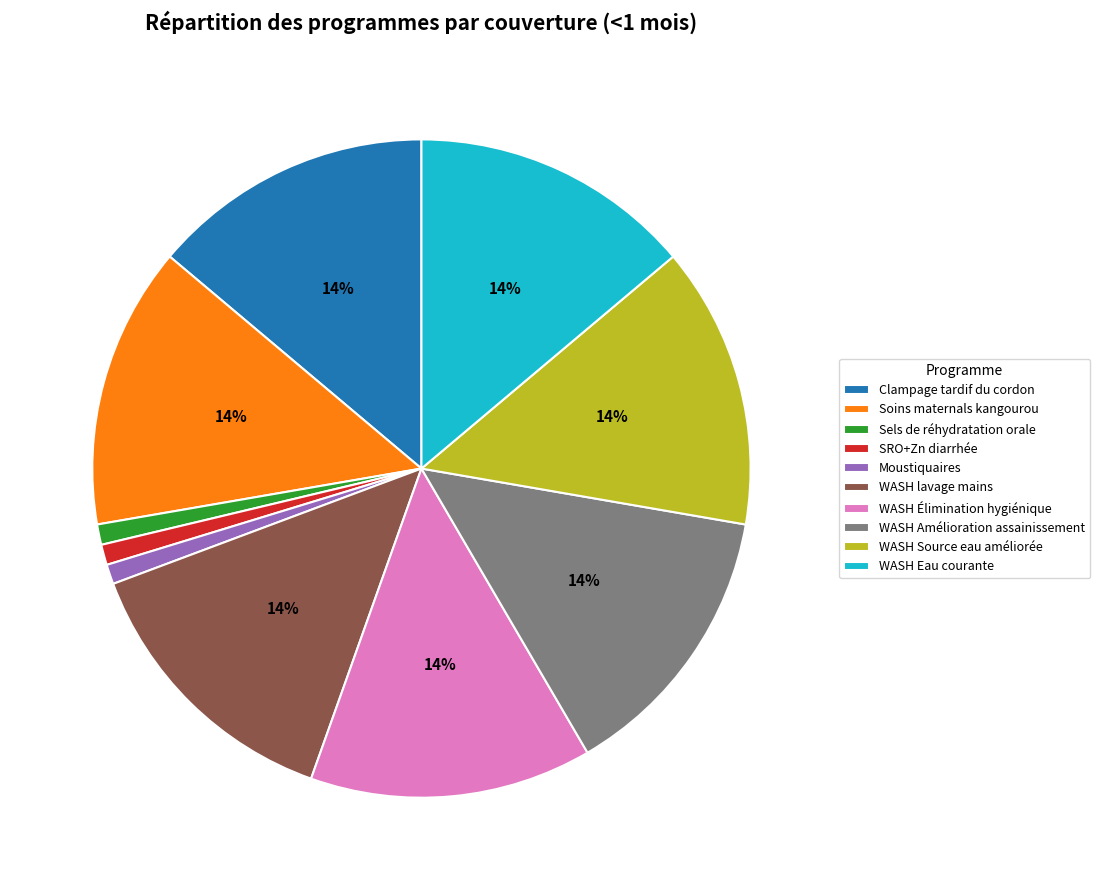

Is there any slice that represents more than half of the pie?

No